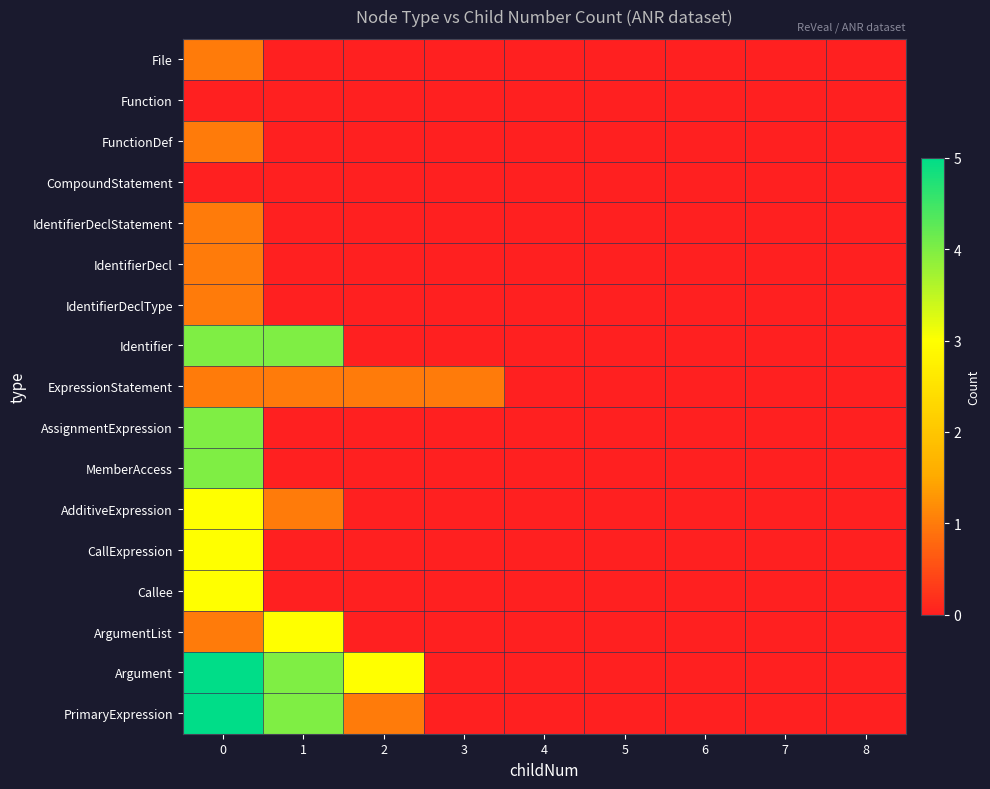

What is the spread (max minus min) of values at 0?

5